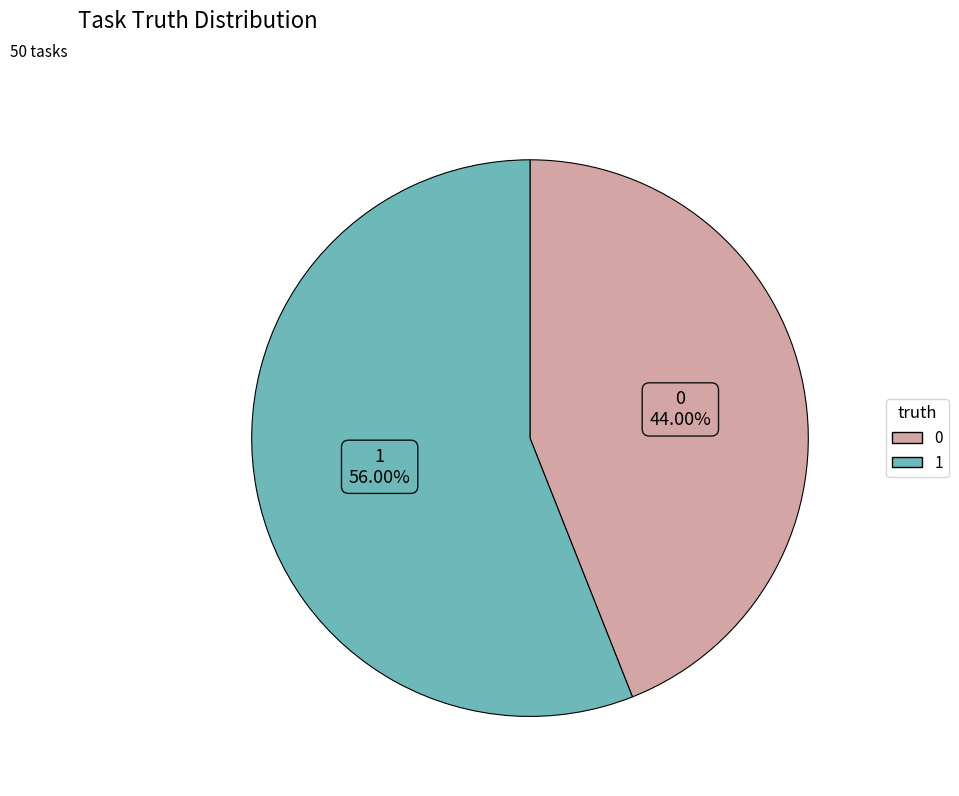

Rank the categories by value from lowest to highest.

0, 1